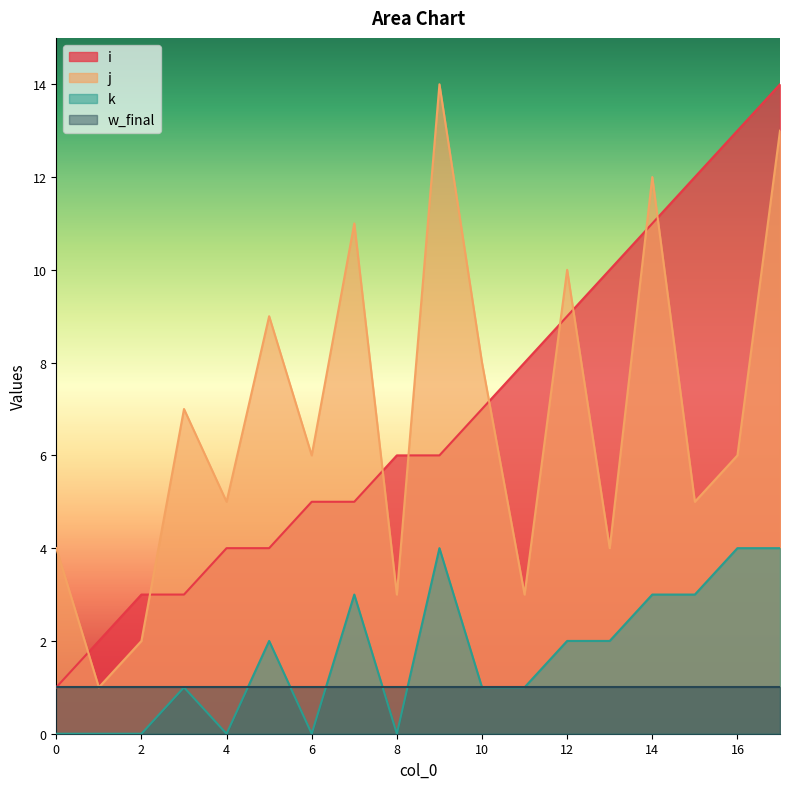

True or false: k has more than 2 interior local peaks.

True